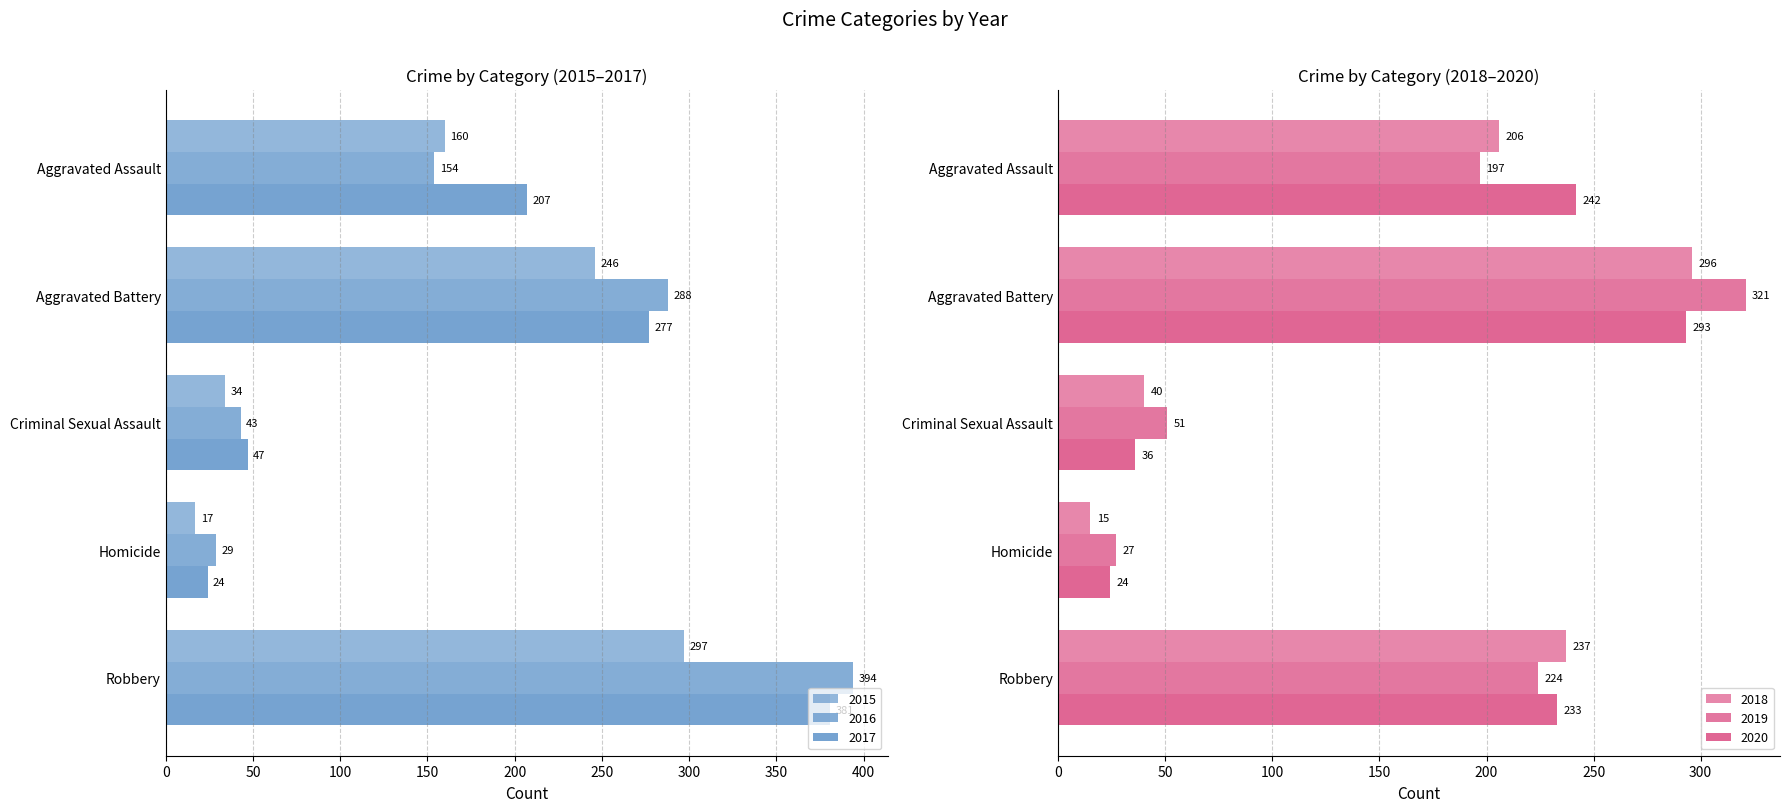

What is the difference between the second highest and second lowest values in the 2017 series?

230